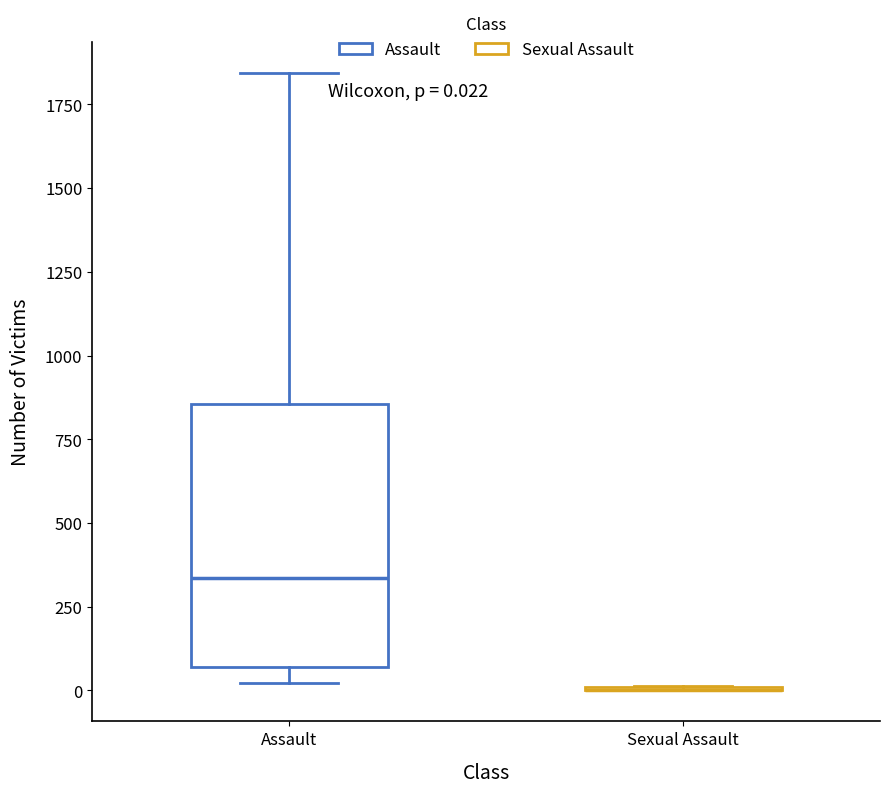

Which box is the tallest, from its lower edge to its upper edge?

Assault